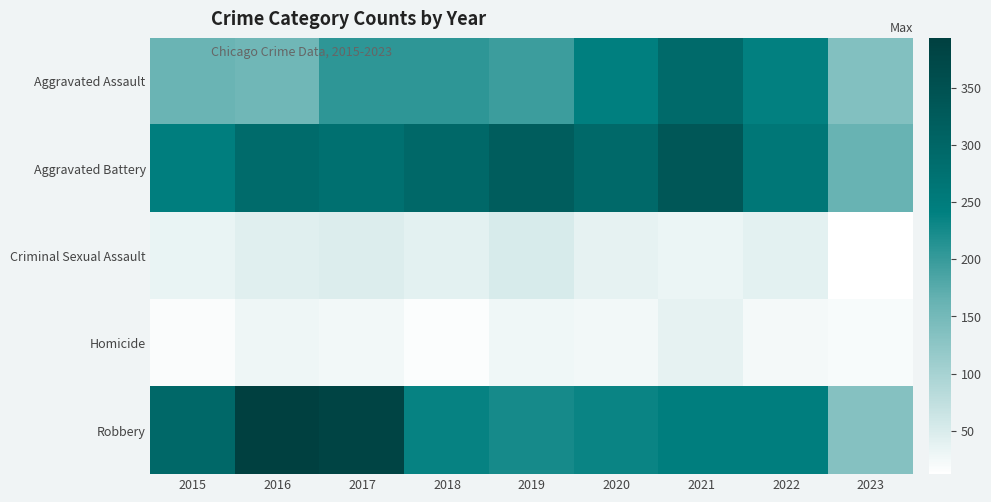

Which series has the widest spread of values?

Robbery